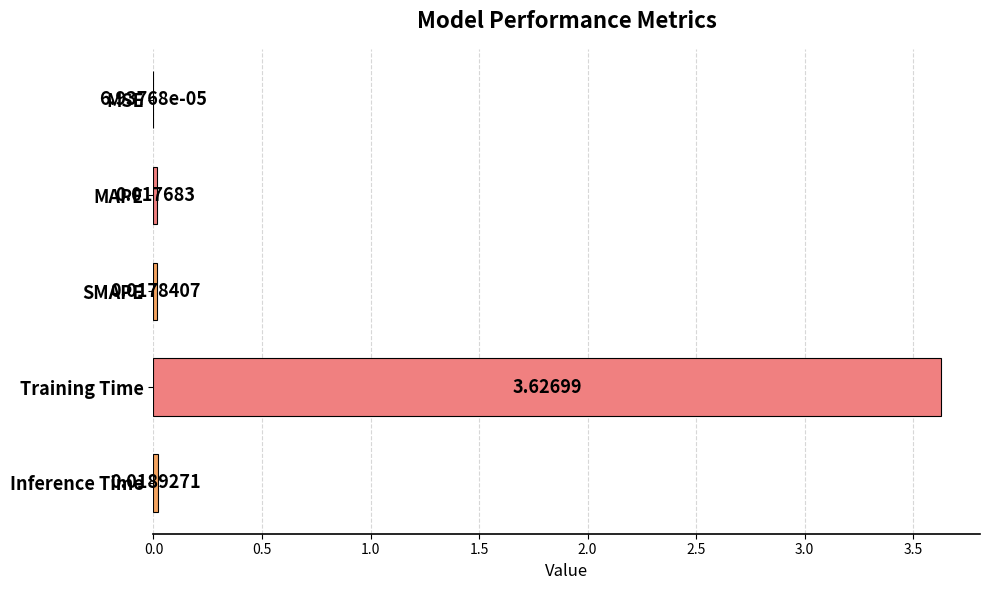

How many distinct data groups are displayed?

1